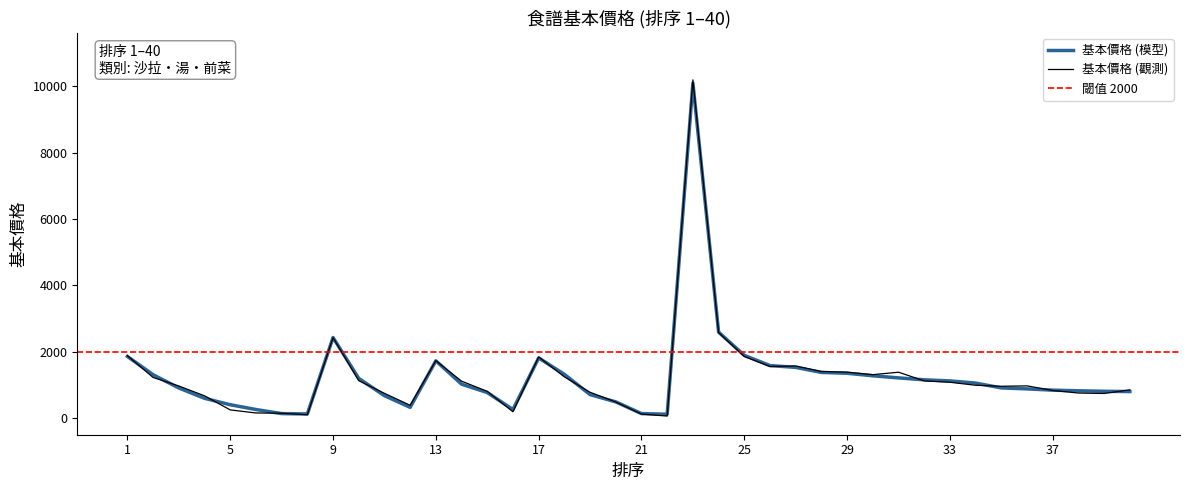

What is the ratio of the value at 13 to the value at 17?

1.0